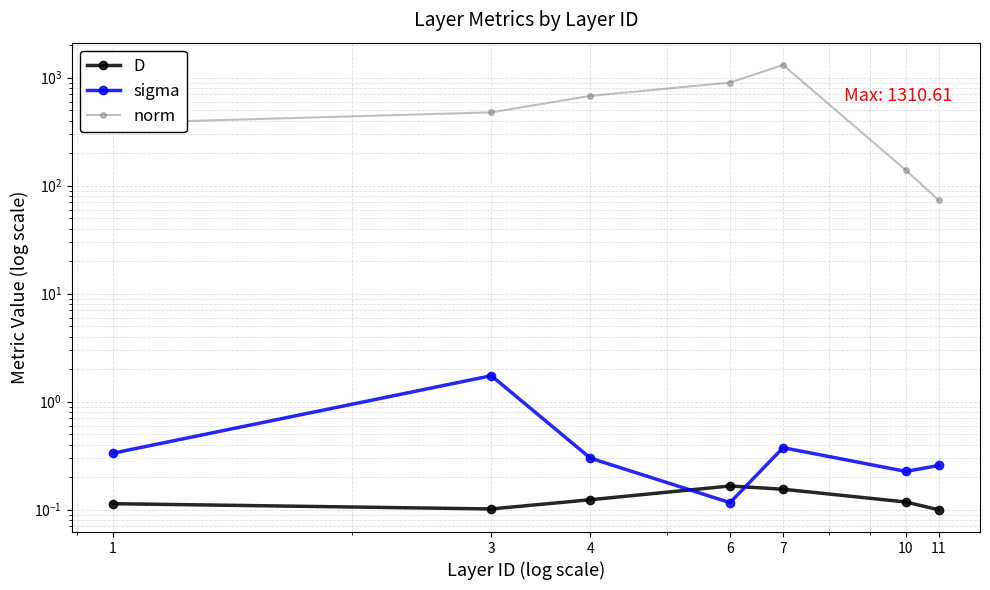

What are all the series names shown in the legend?

D, sigma, norm